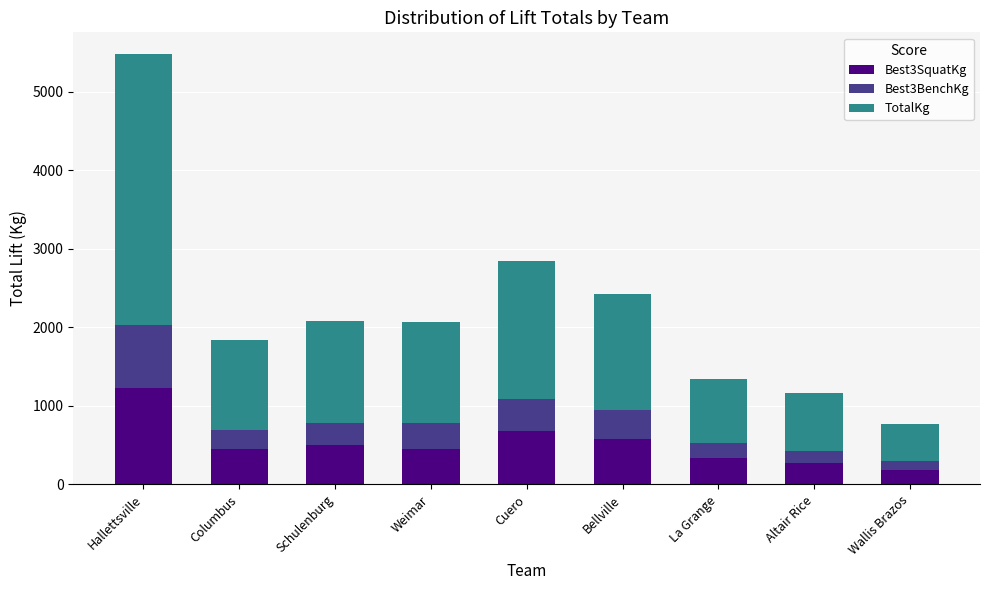

What are all the series names shown in the legend?

Best3SquatKg, Best3BenchKg, TotalKg